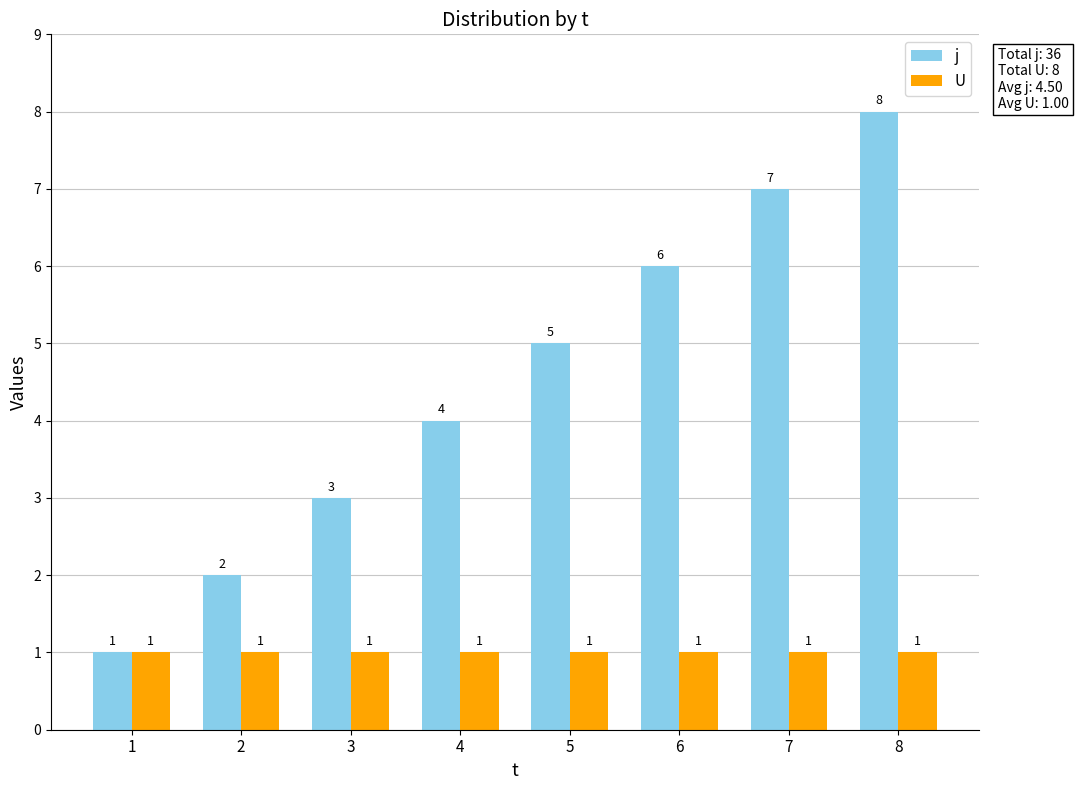

Reading left to right, list all the values displayed in this chart.

j: 1	2	3	4	5	6	7	8
U: 1	1	1	1	1	1	1	1